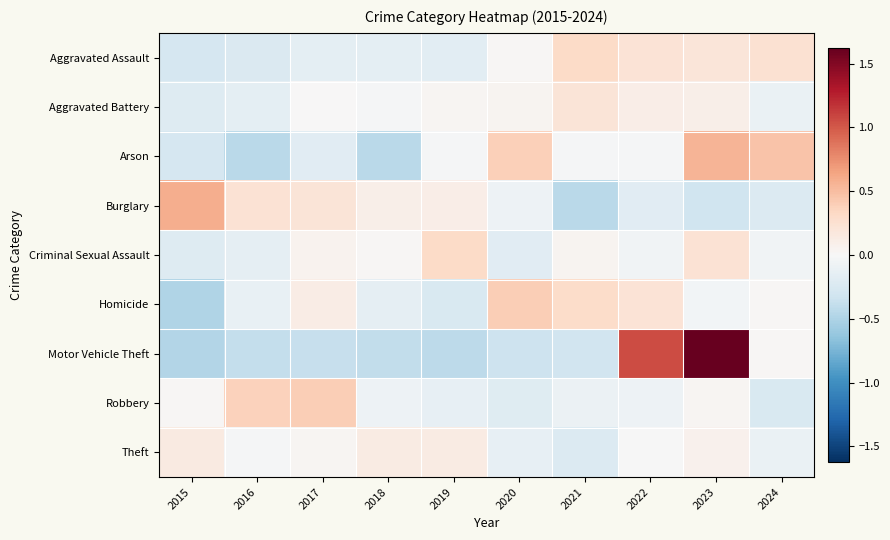

At which category is the sum across all series the highest?

2023